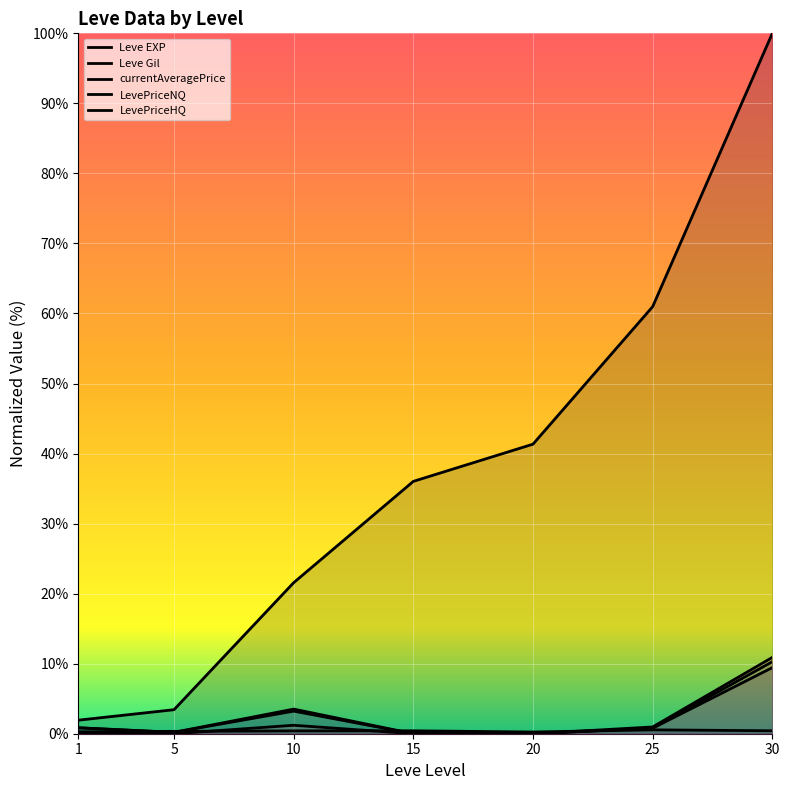

Is it true that currentAveragePrice equals -4.7 at 15?

False